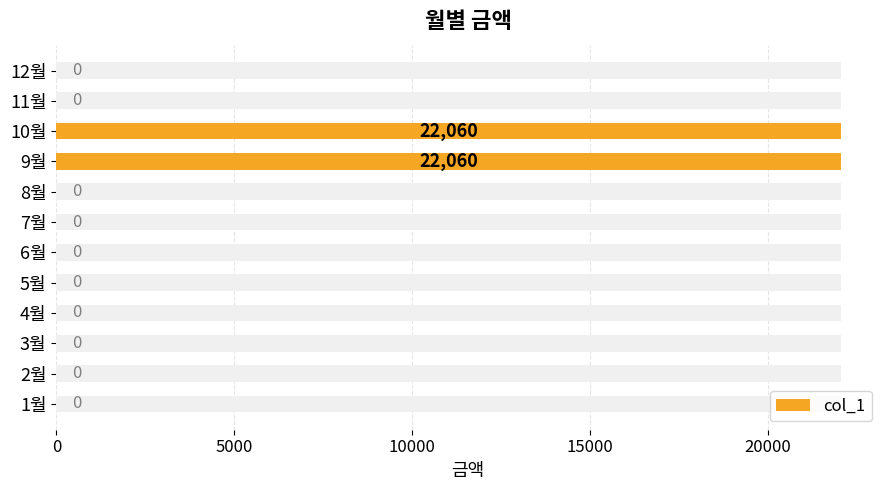

Which has a higher value, 3월 or 5월?

3월